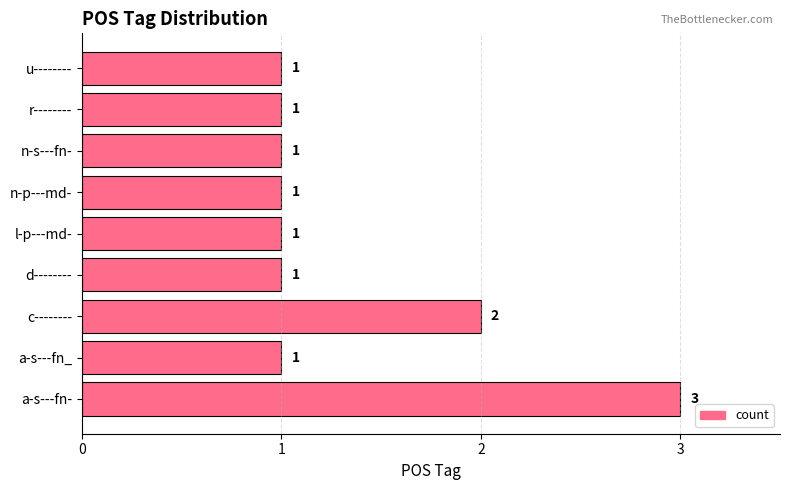

What is the maximum value shown in the chart?

3